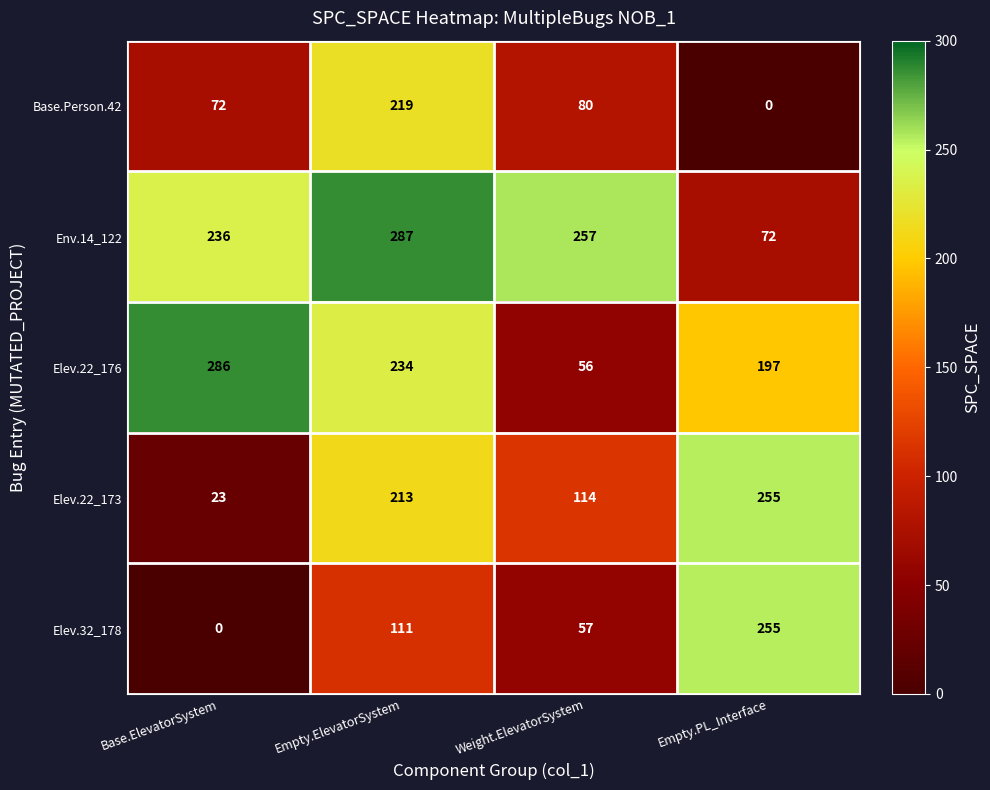

Count the Elev.22_173 values in the range 114 to 255.

3